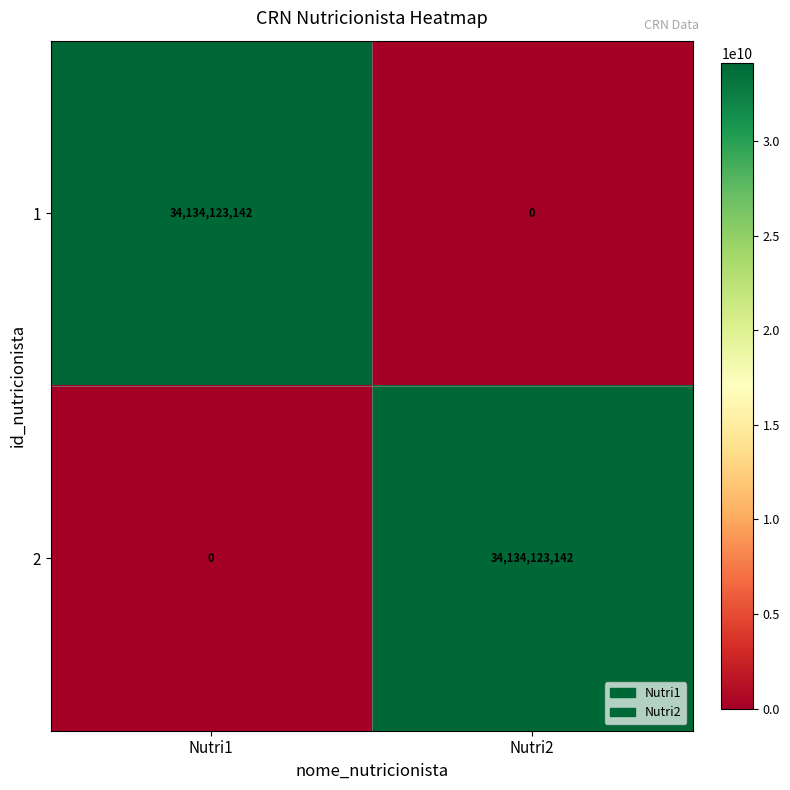

True or false: 1 has a value of 0 at Nutri2.

True